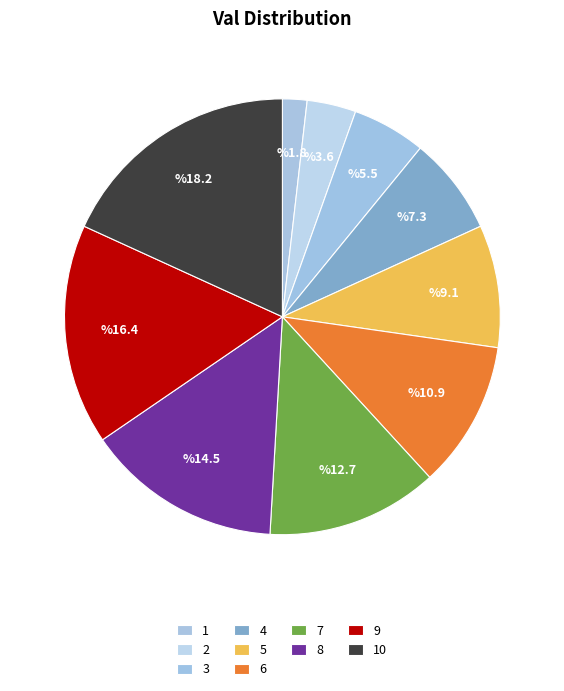

Count the number of slices in the pie.

10